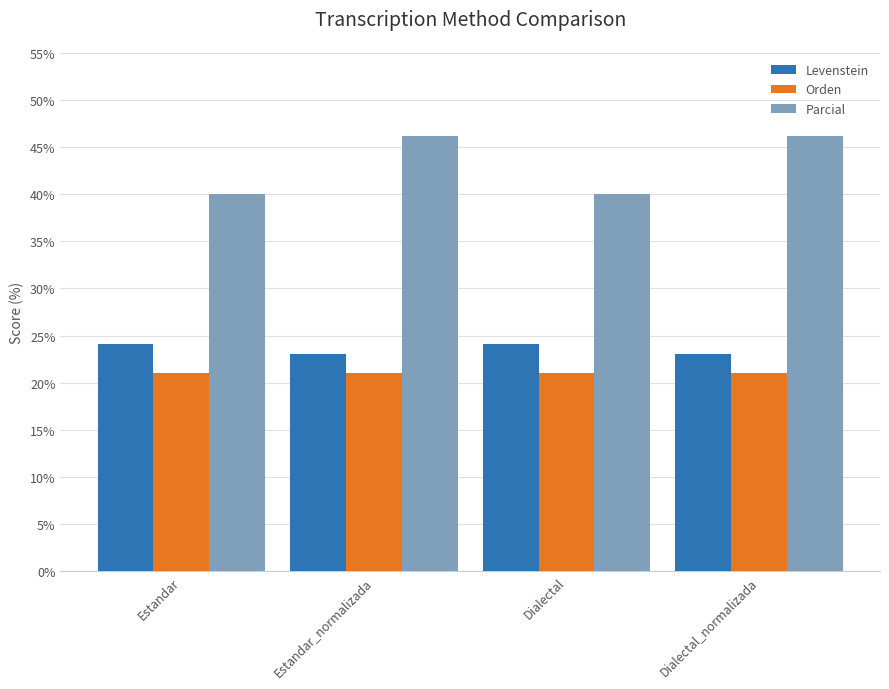

What is the label of the 1st bar from the right?

Dialectal_normalizada